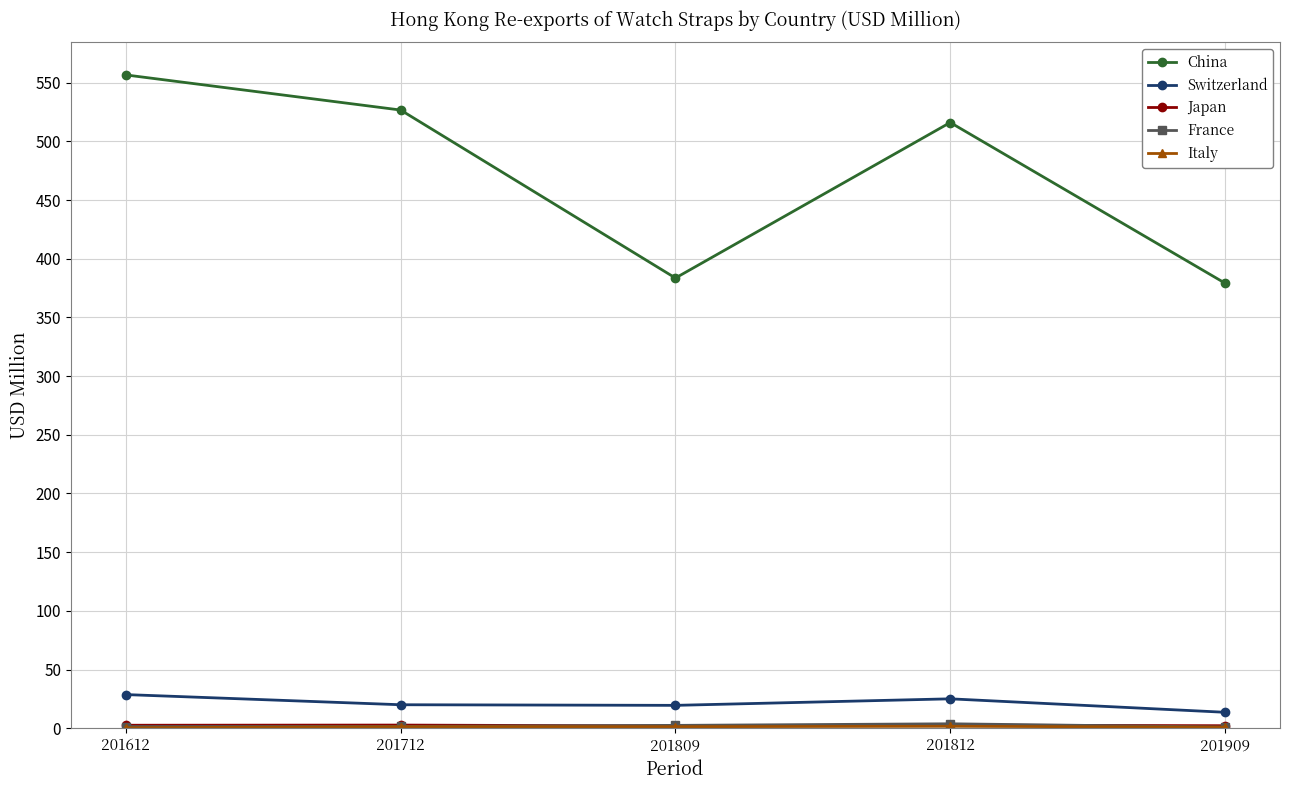

Which category has the highest value across all series?

201612